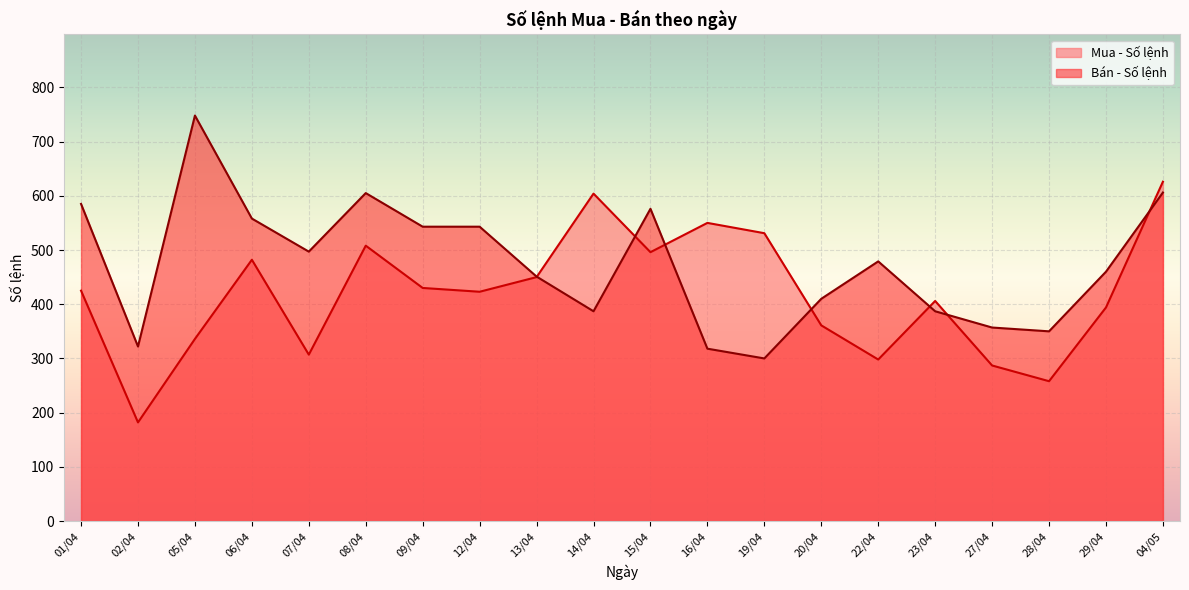

Rank the series by their average value, from lowest to highest.

Mua - Số lệnh, Bán - Số lệnh